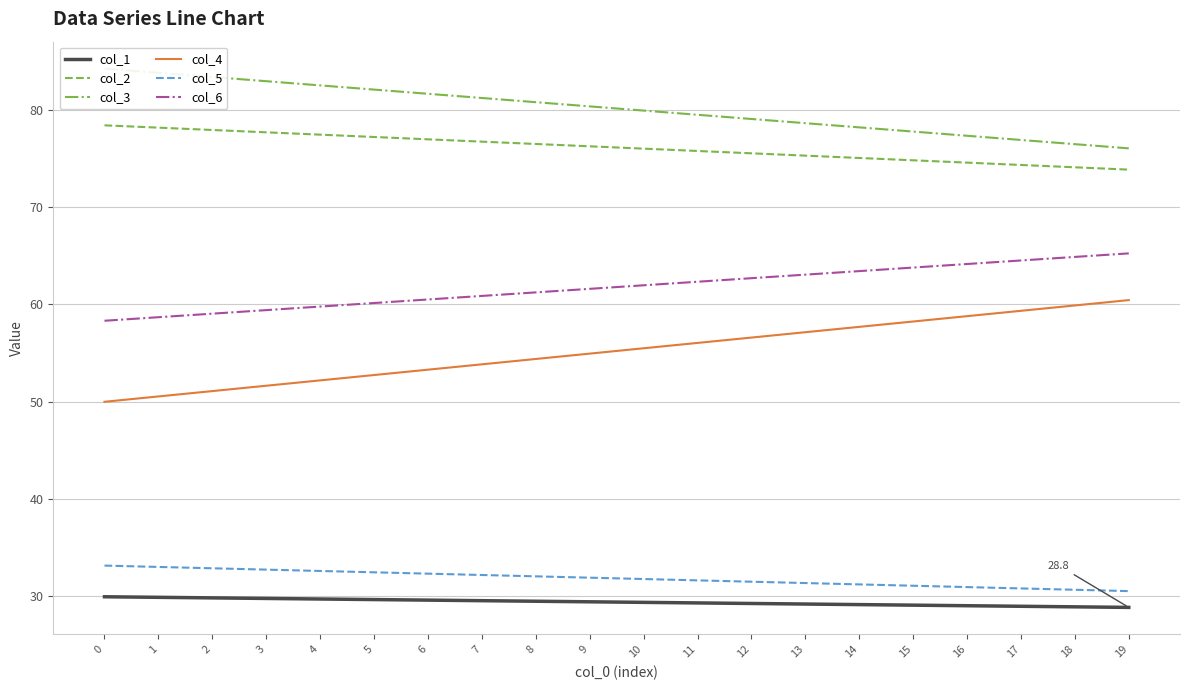

What is the value of the col_5 point at the 1st from the left?

33.1